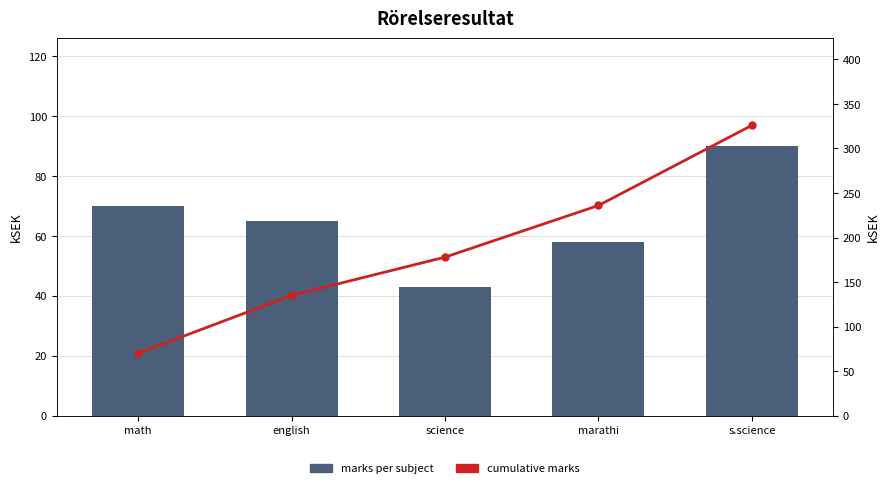

Rank the series by their maximum value, from highest to lowest.

cumulative marks, marks per subject